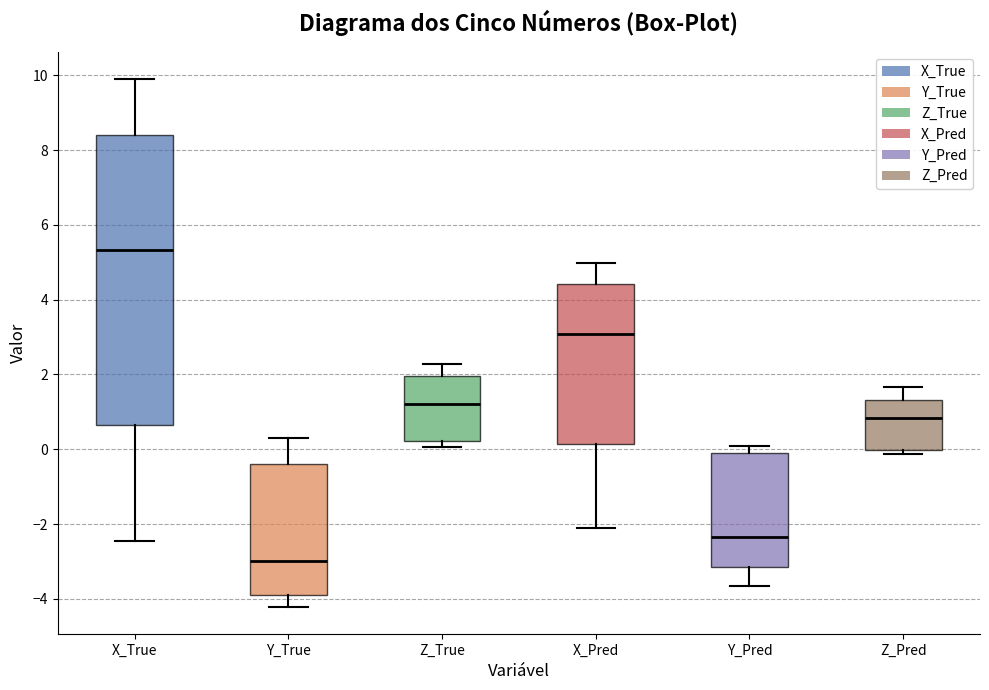

Where is the lower edge of the box for Y_Pred on the y-axis? The values are not printed on the chart, so give them approximately, as read against the axis.

-3.2